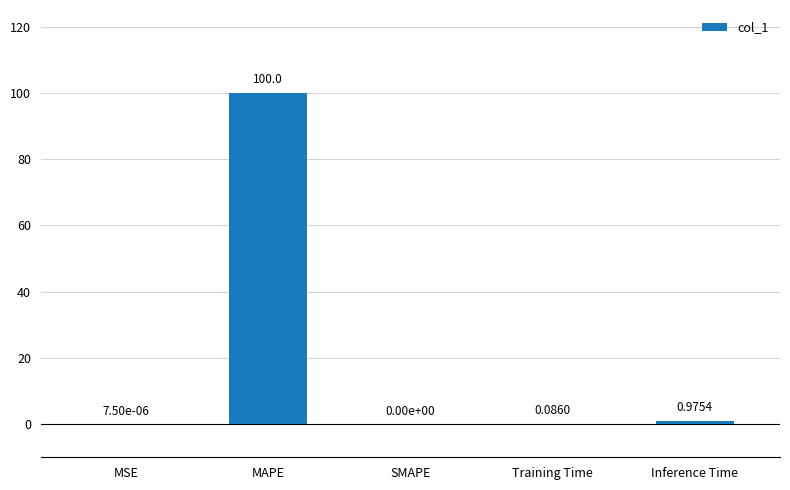

What is the sum of all values?

101.1